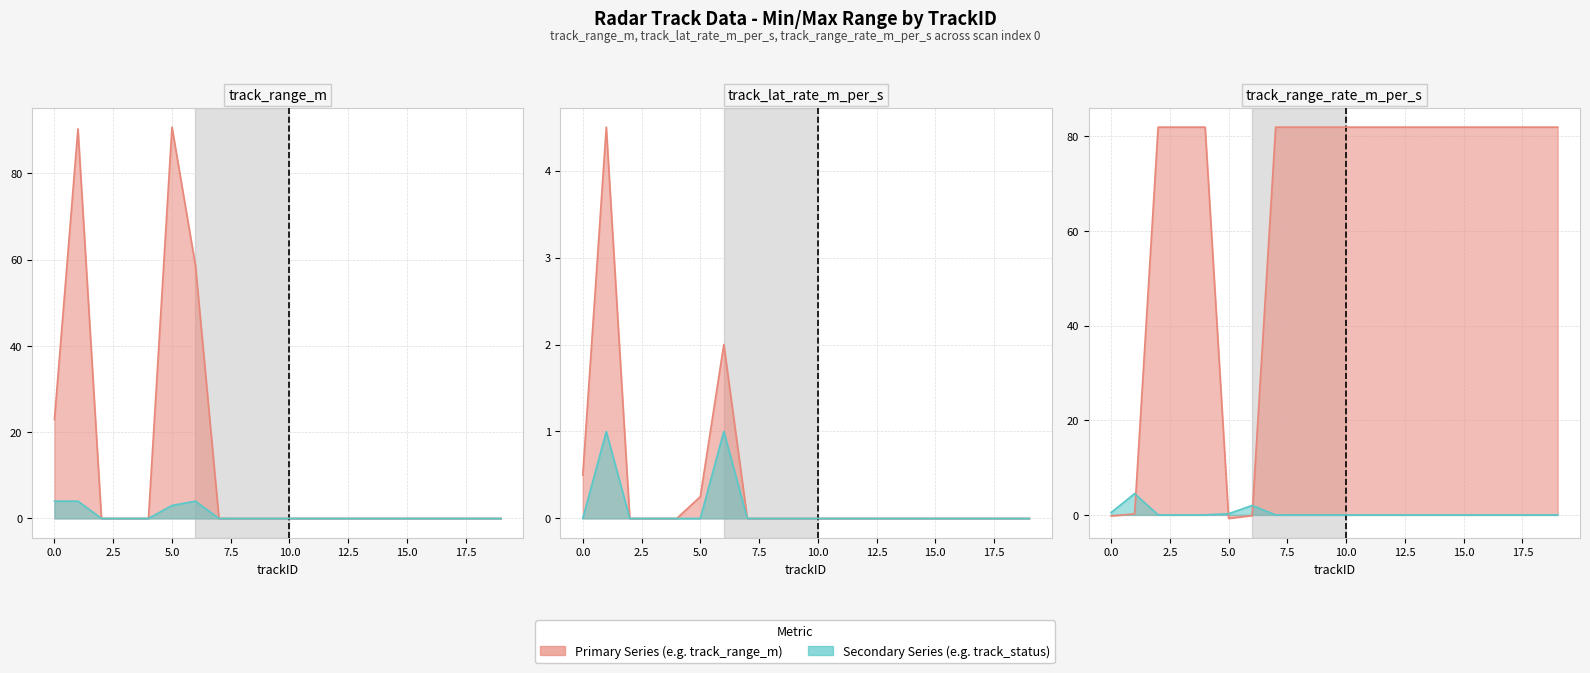

How many times do track_lat_rate_m_per_s and track_range_rate_m_per_s cross each other?

3